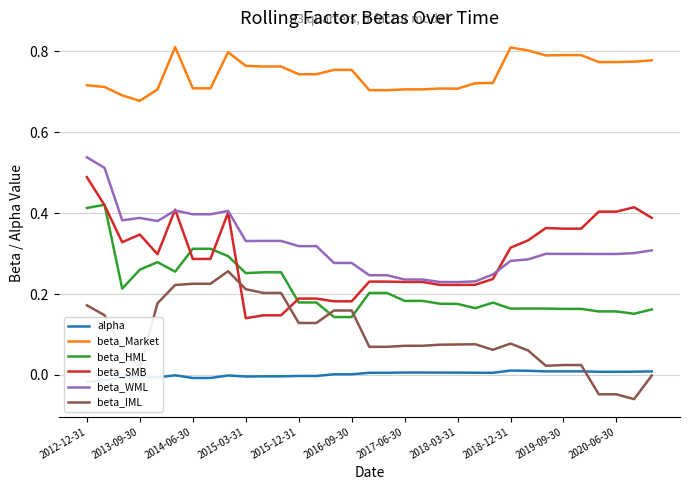

What is the lowest value of the beta_IML series?

-0.1